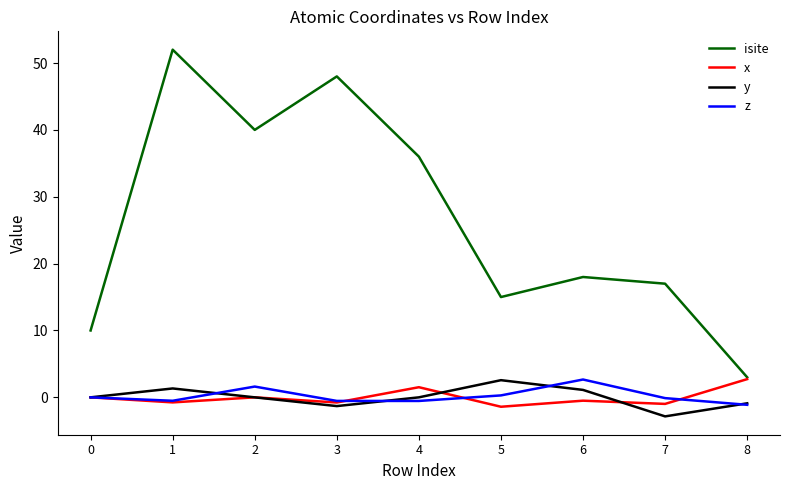

At which category is the sum across all series the highest?

1